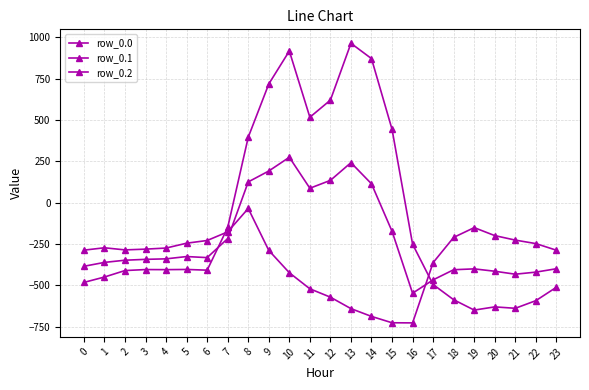

How many data points in row_0.0 are less than -404?

13